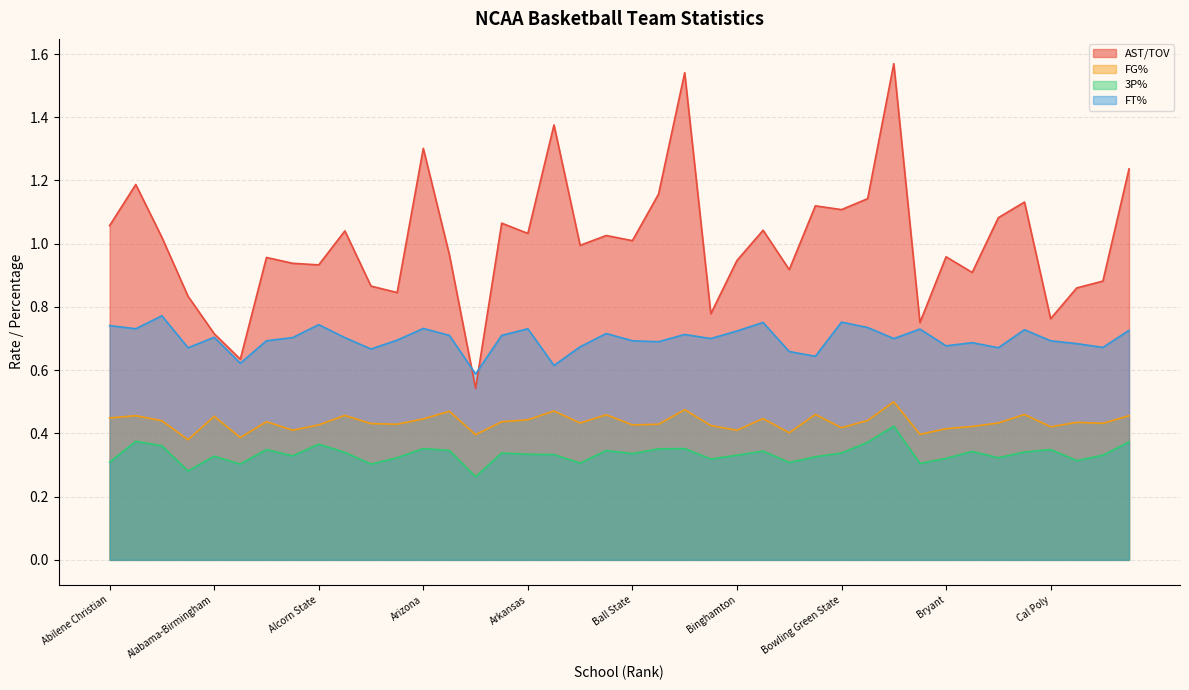

Rank the series by their maximum value, from highest to lowest.

AST/TOV, FT%, FG%, 3P%